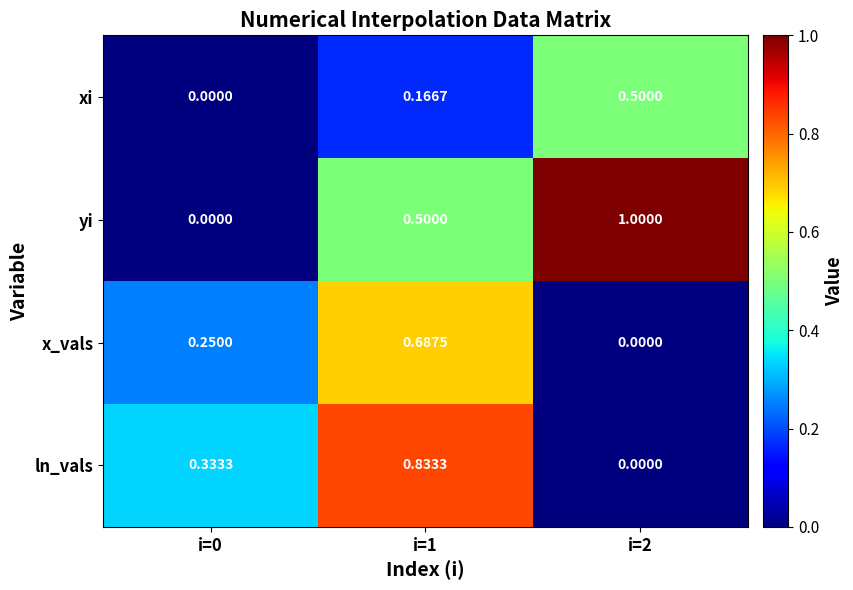

Rank the series by their average value, from highest to lowest.

yi, ln_vals, x_vals, xi